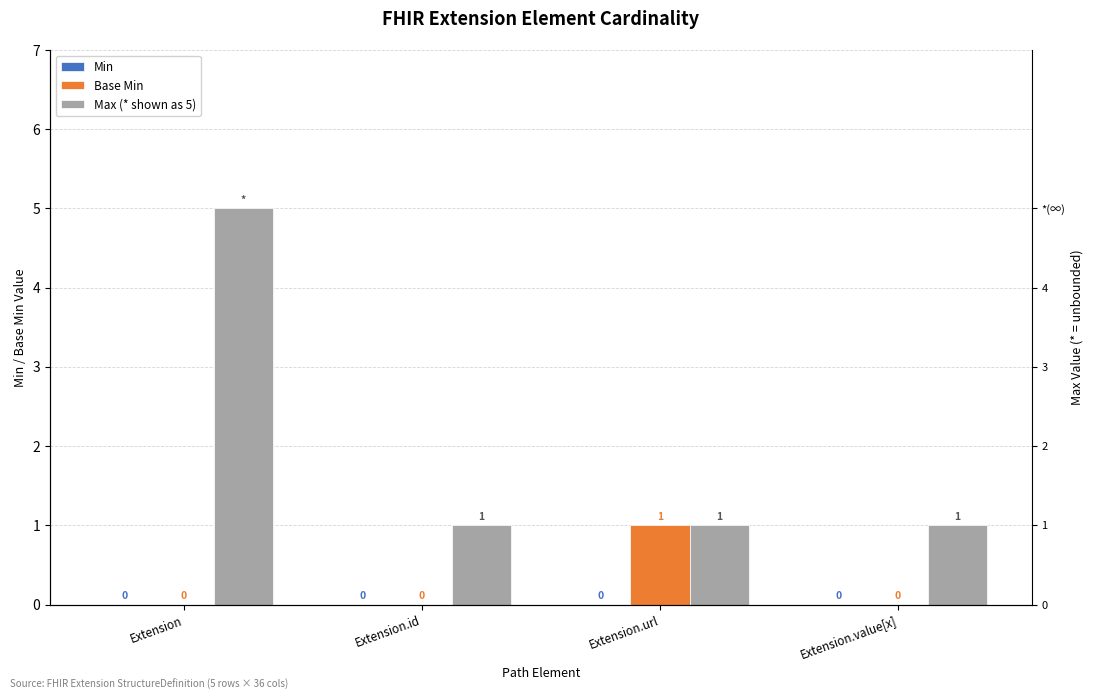

What position from the right is Extension.id?

3